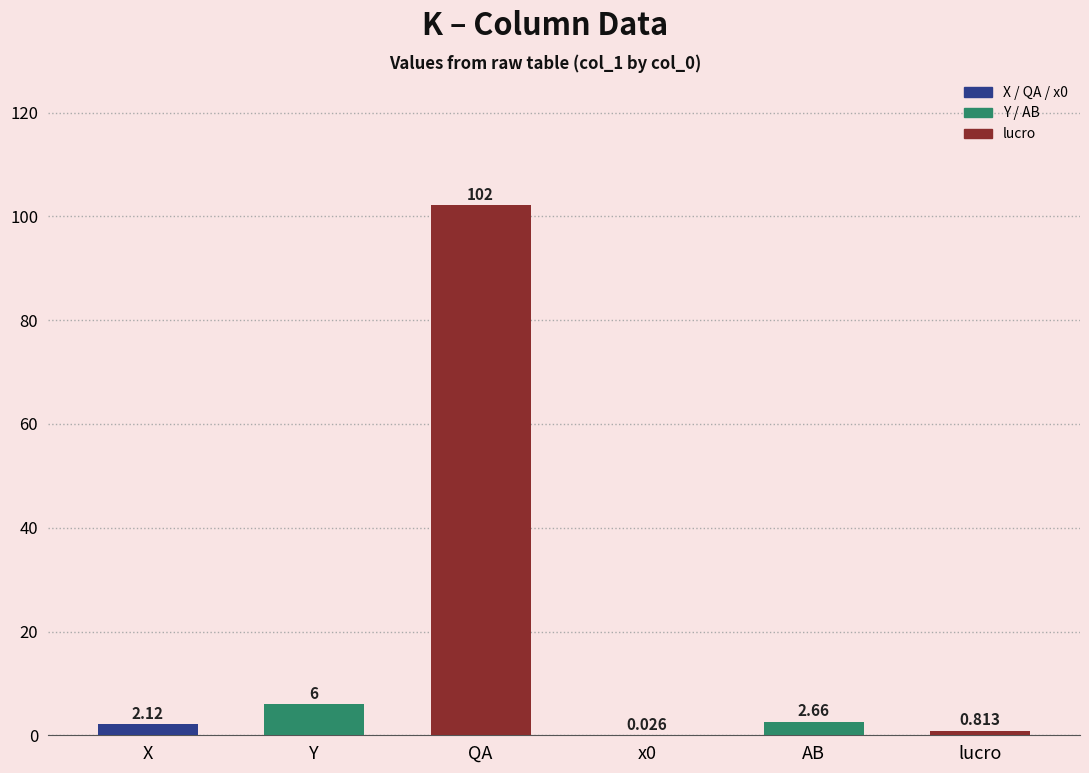

How many data points does each series have?

6